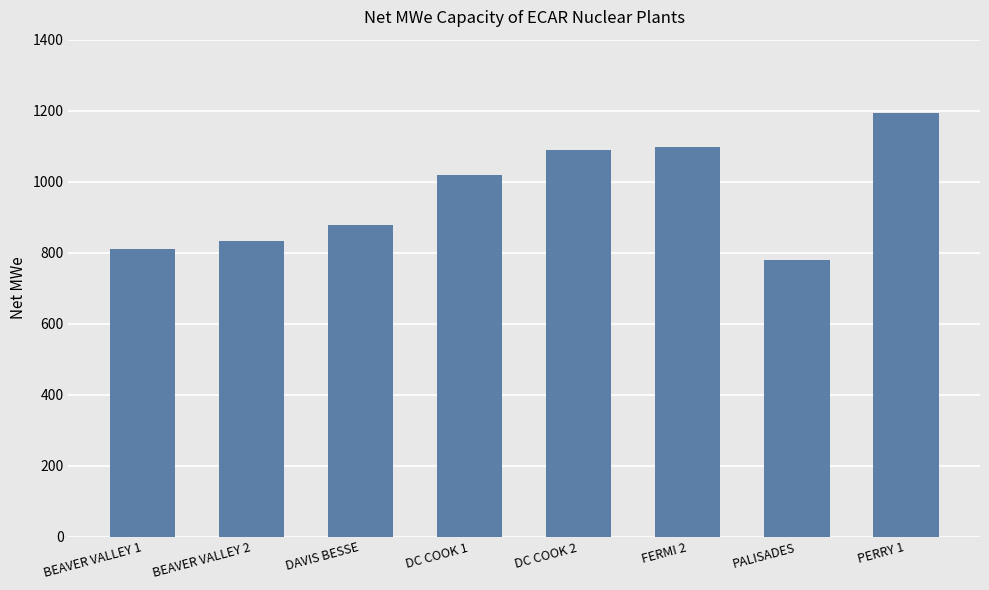

What is the label of the 7th bar from the left?

PALISADES